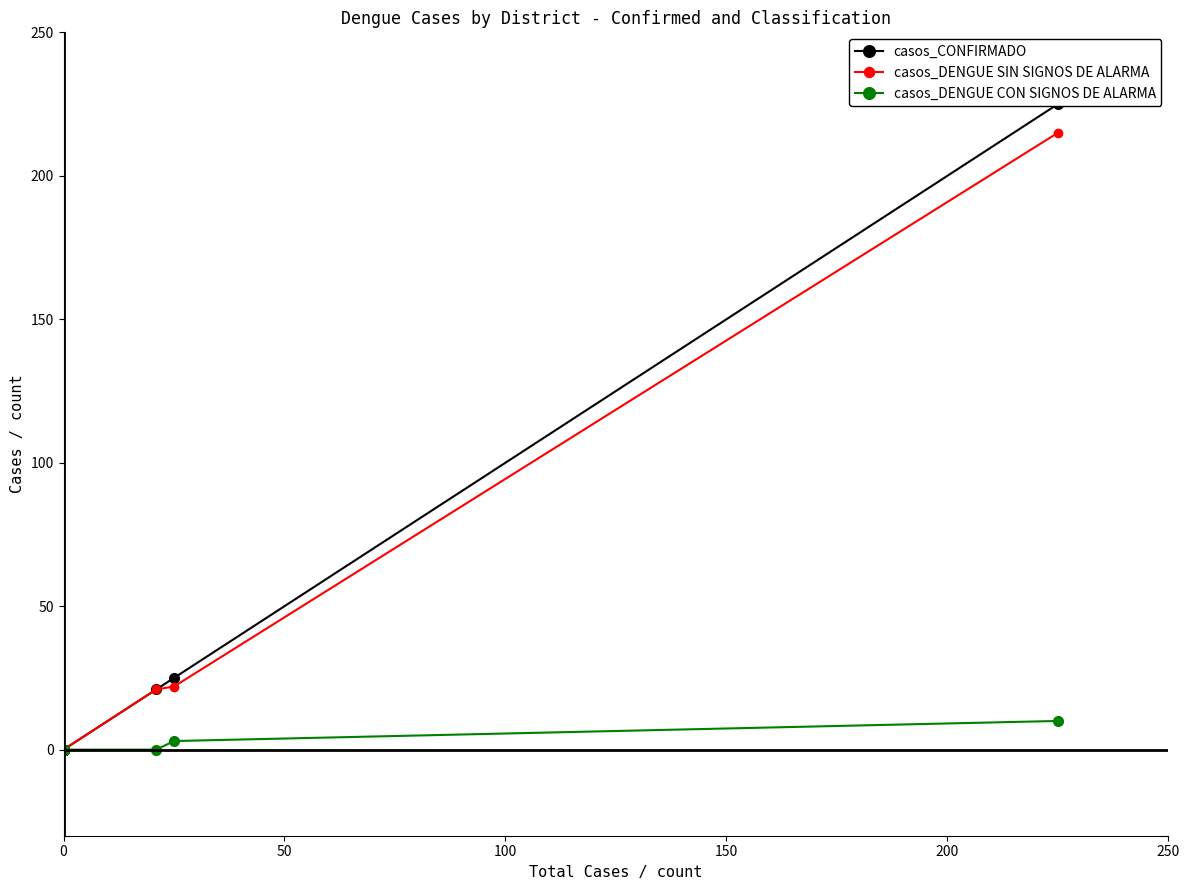

At how many categories does at least one series exceed 193?

1